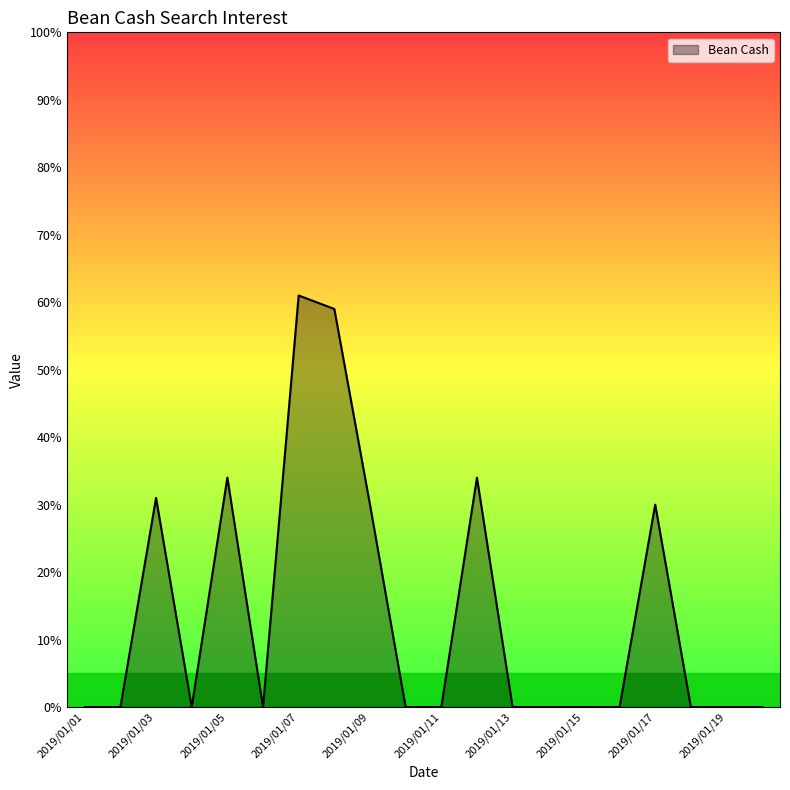

Does the chart display data point markers on the line(s)?

No